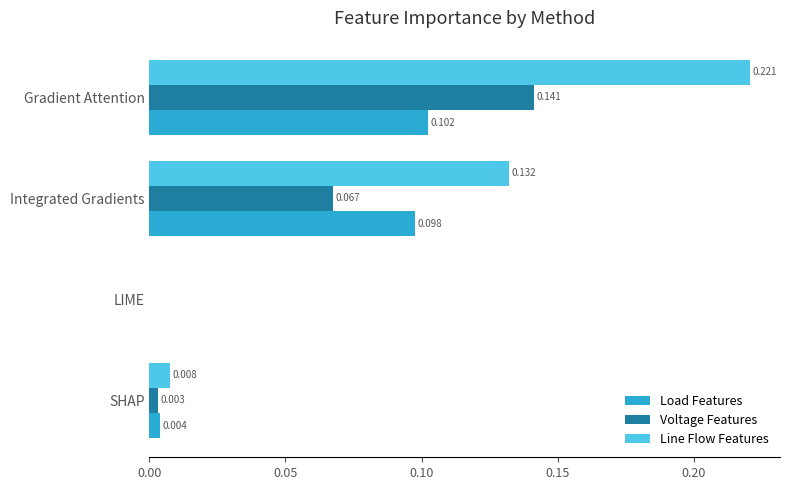

At which category is the sum across all series the highest?

Gradient Attention